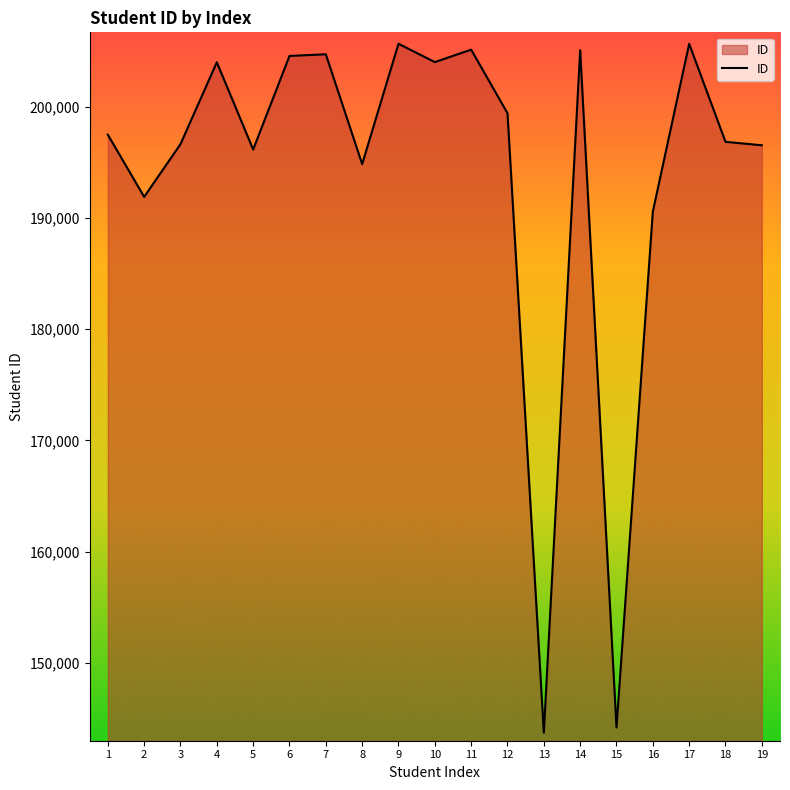

What is the maximum value shown in the chart?

205670